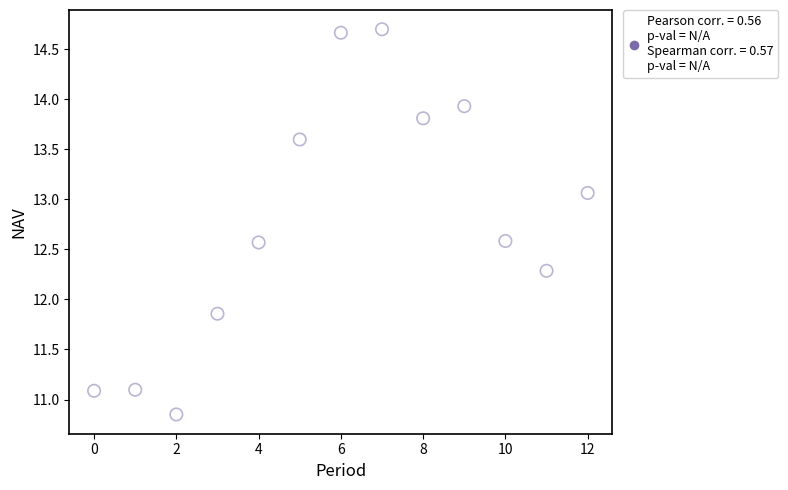

Count the number of points in this scatter plot.

13